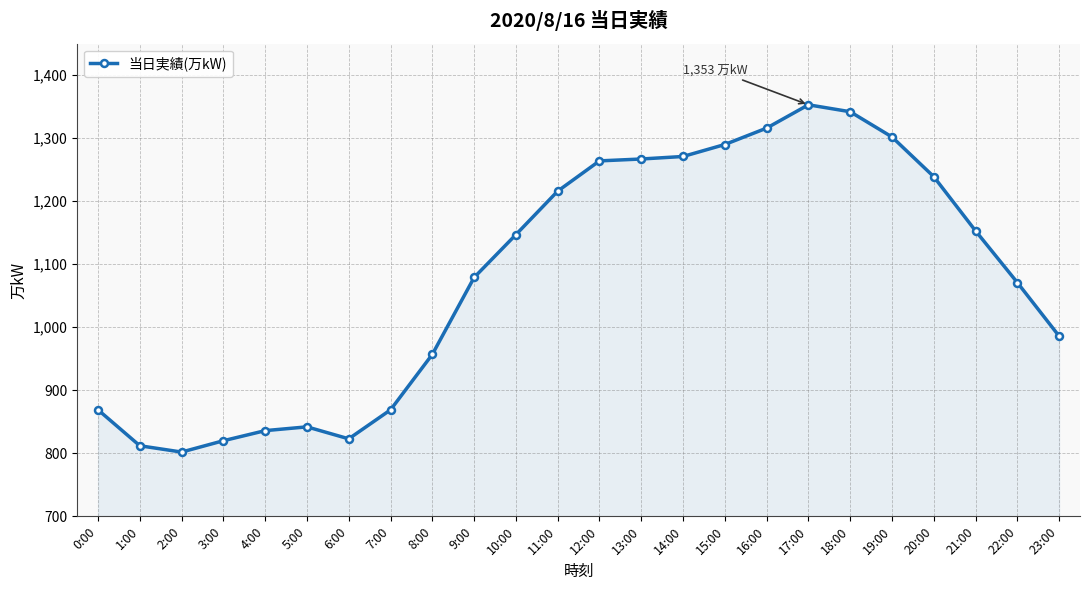

Reading right to left, what are all the values shown in this chart?

986	1071	1153	1239	1302	1342	1353	1316	1290	1271	1267	1264	1216	1147	1079	957	869	823	842	836	820	802	812	869